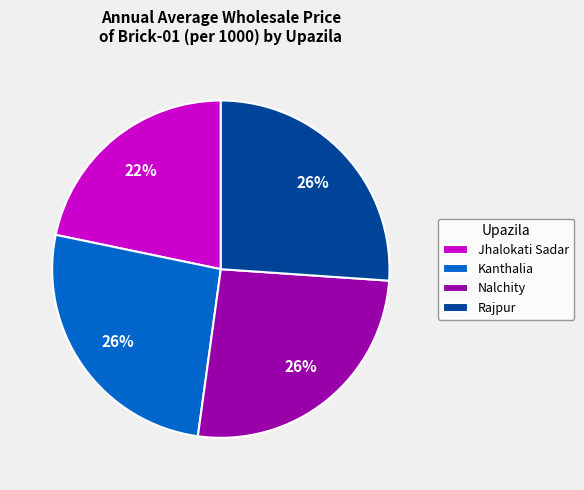

Does Kanthalia represent more than half of the total?

No